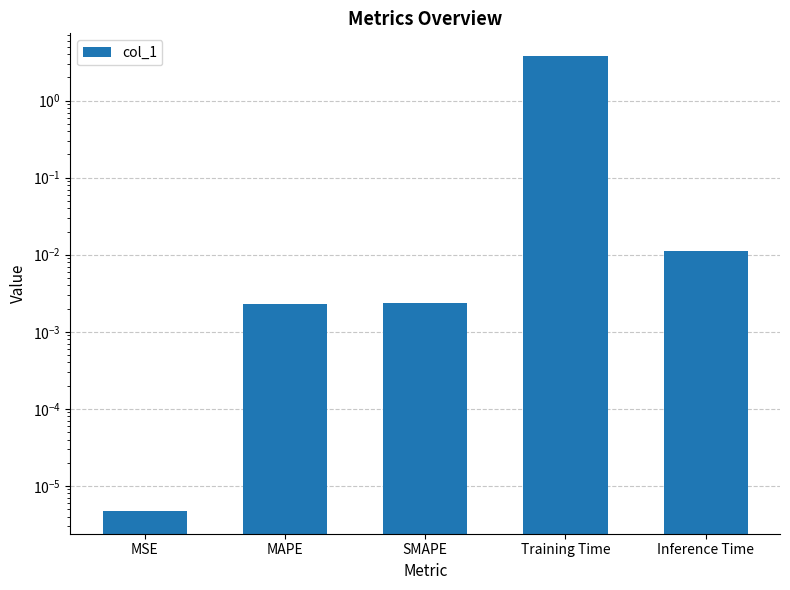

List the labels in order of value, largest first.

Training Time, Inference Time, SMAPE, MAPE, MSE